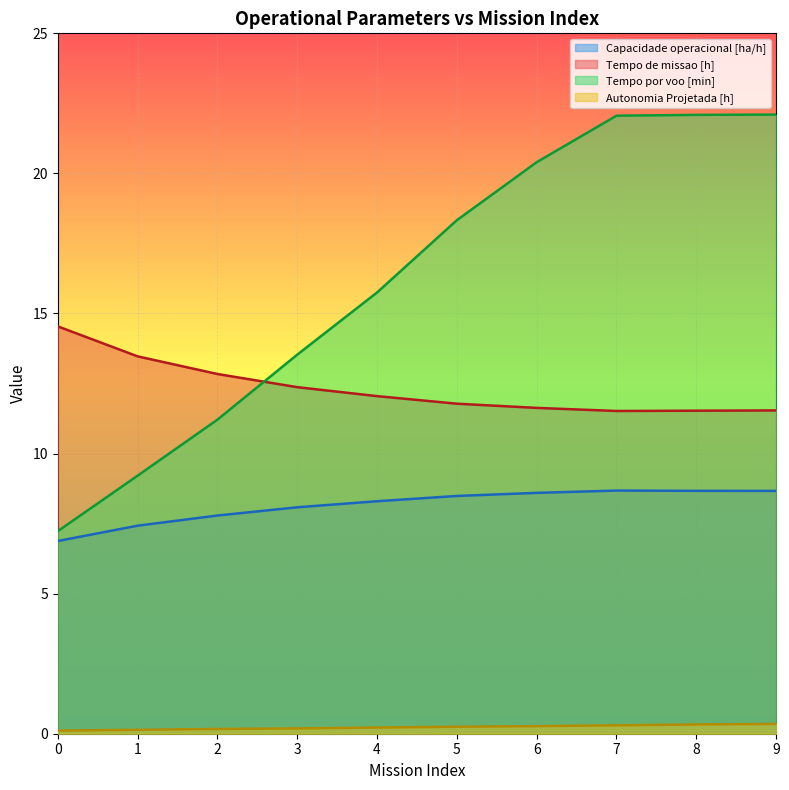

Read the Autonomia Projetada [h] value at 7.

0.3